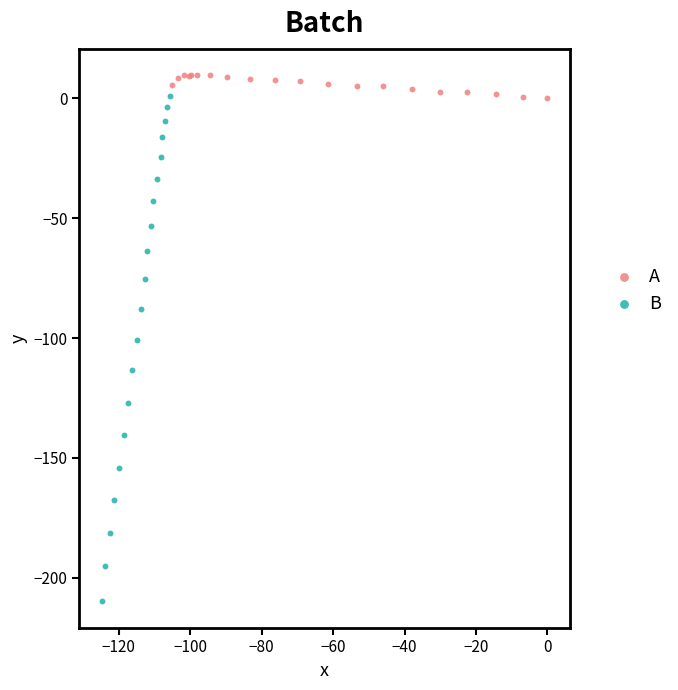

Which series has the widest spread of Y values?

B